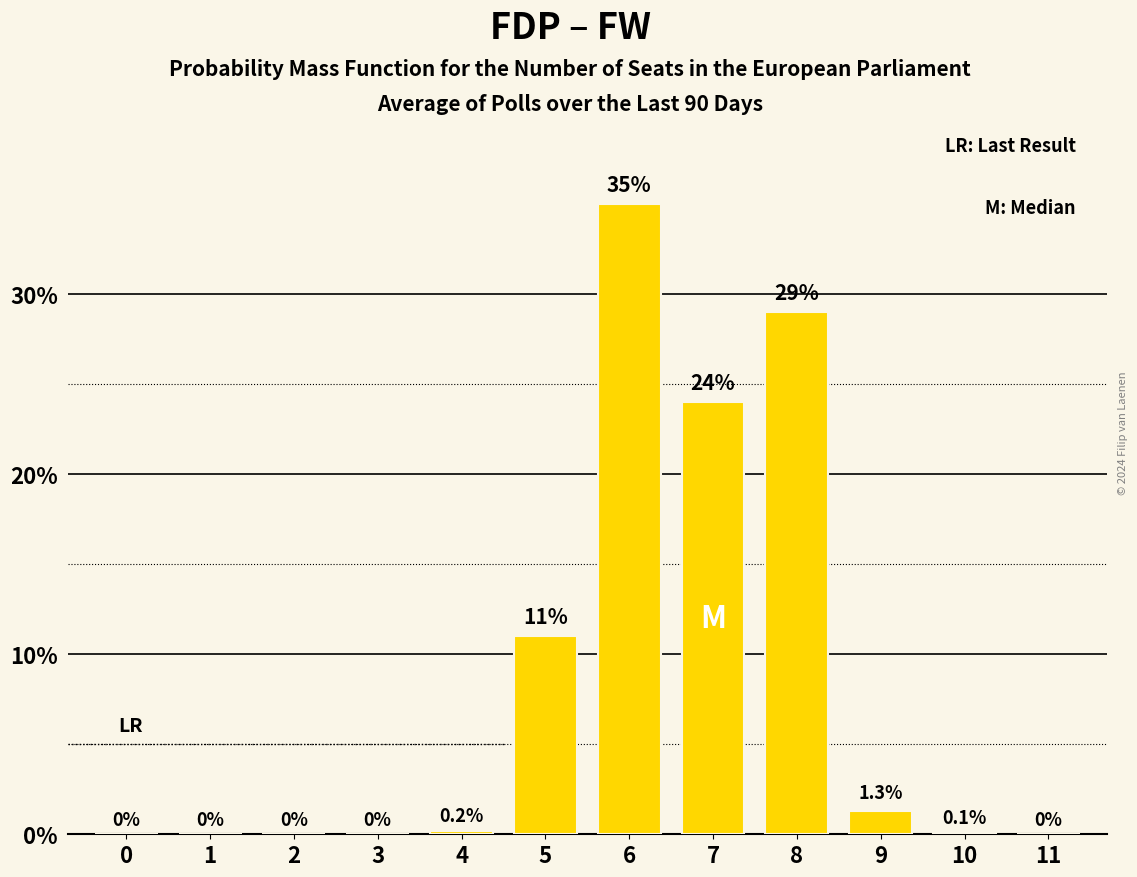

What is the sum of the values at 5 and 3?

11.0